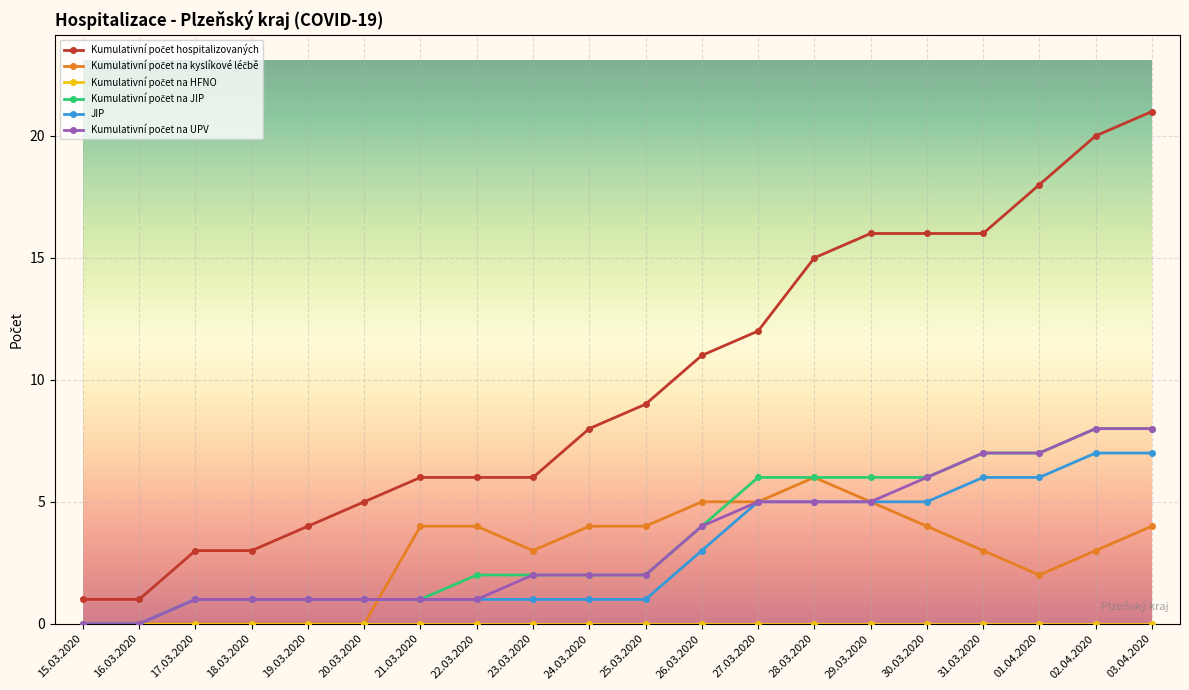

How many data points does each series have?

20